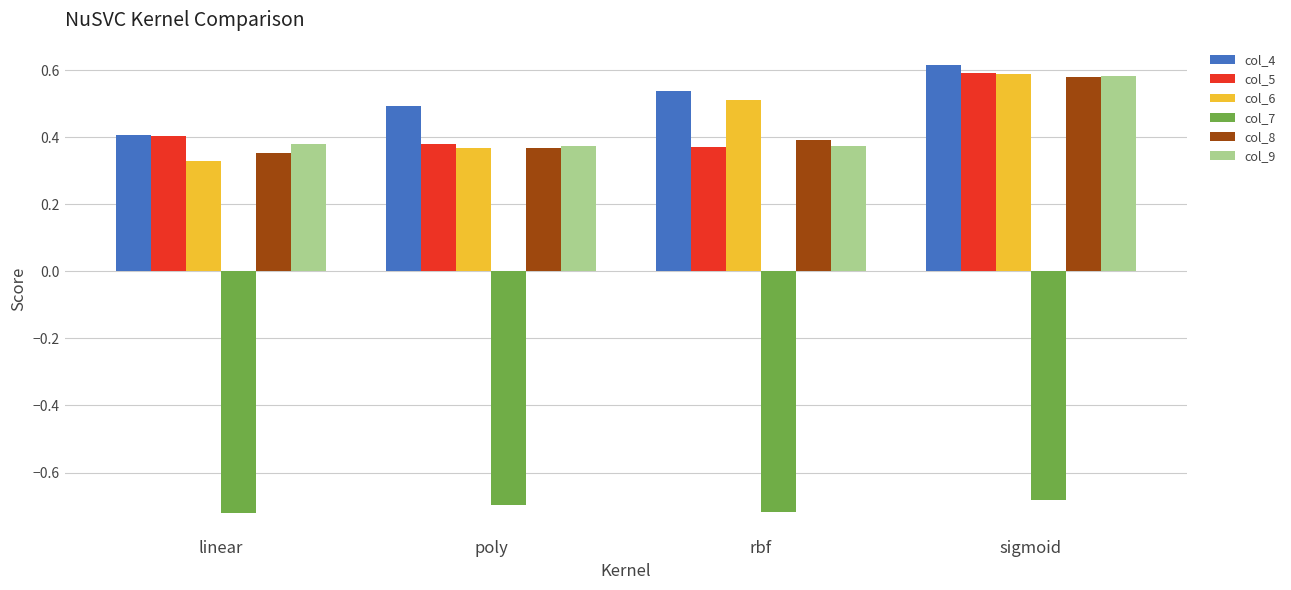

At which label is col_4 closest to 0?

linear